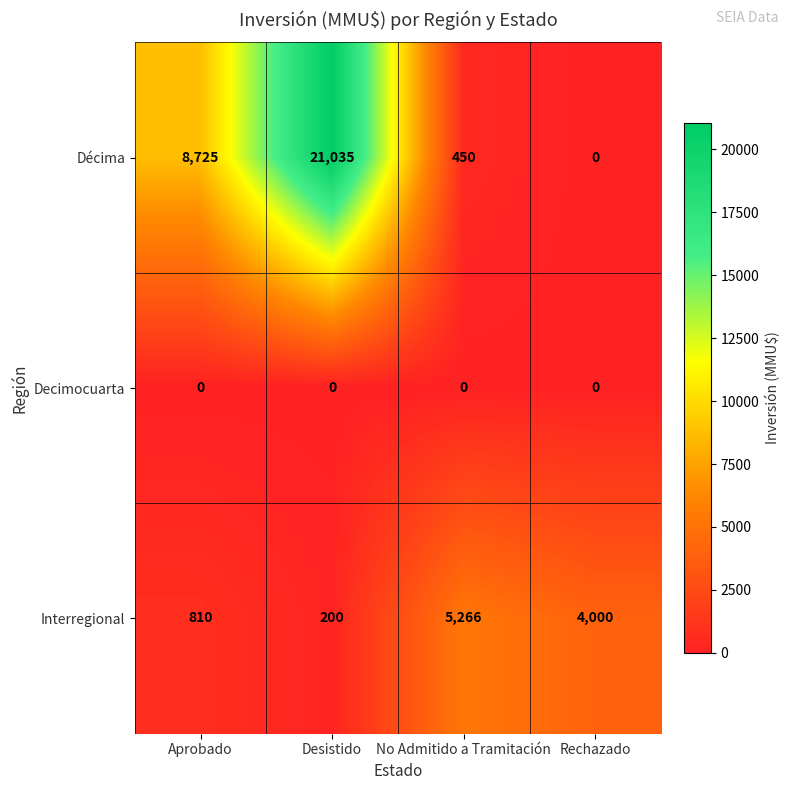

Is it true that Interregional equals 122 at Desistido?

False